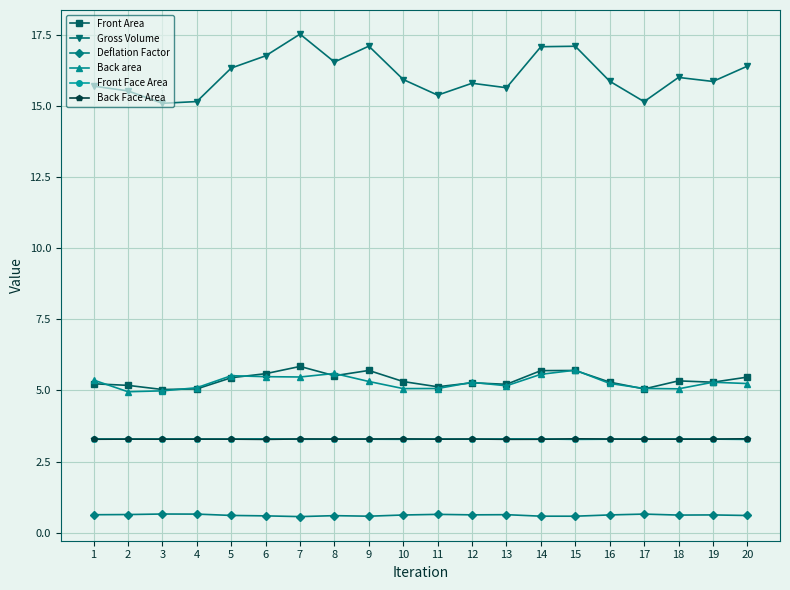

What is the sum of all Front Face Area values?

65.8